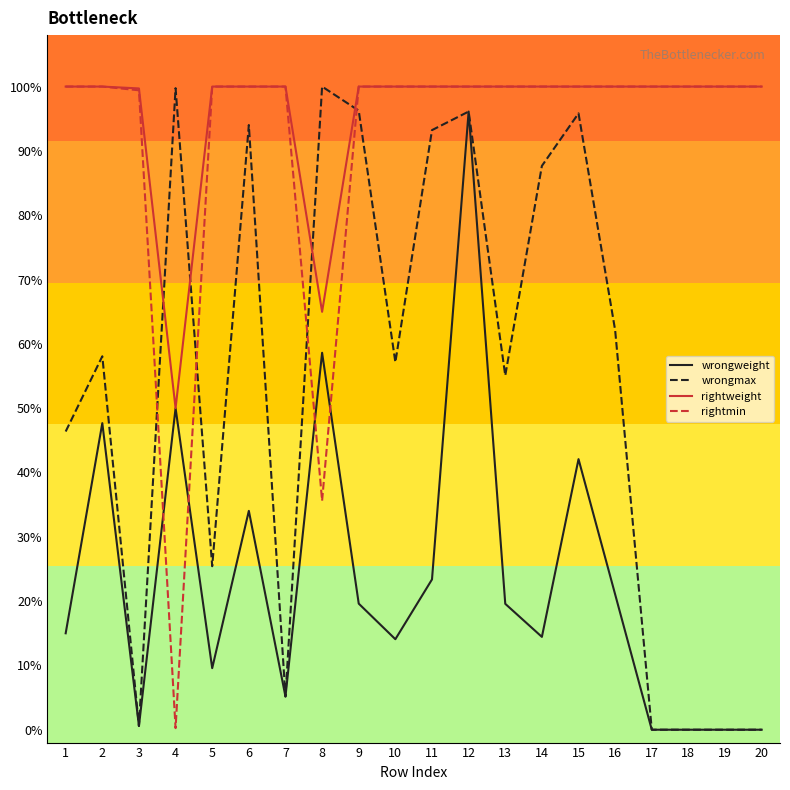

What is the difference between the second highest and second lowest values in the rightmin series?

0.6